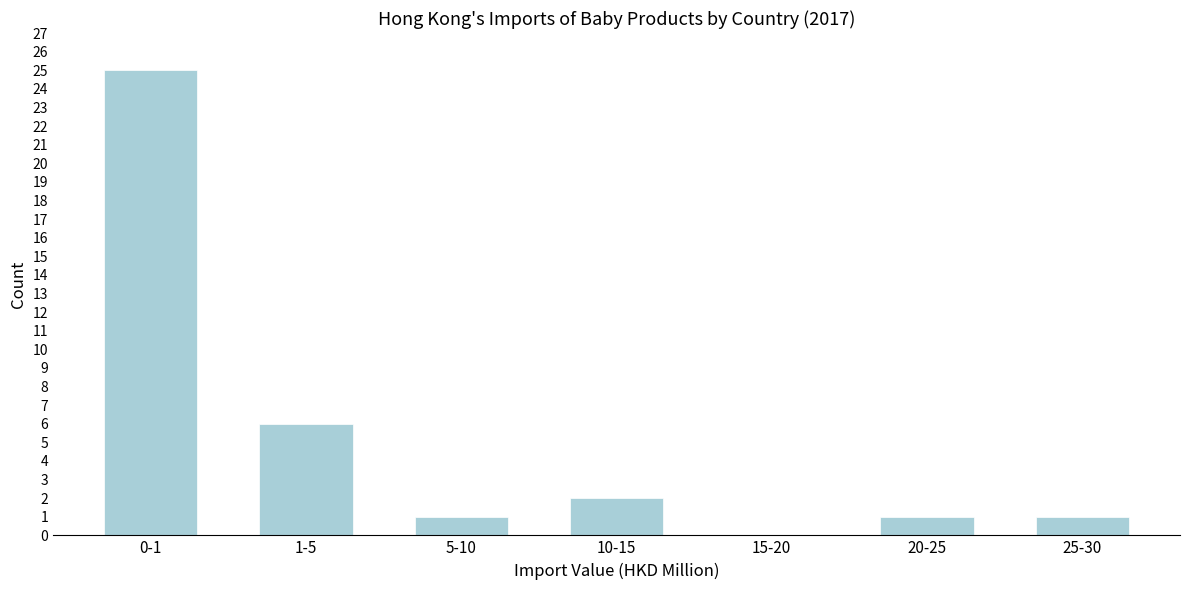

Reading right to left, extract all data points from this chart.

25-30=1	20-25=1	15-20=0	10-15=2	5-10=1	1-5=6	0-1=25